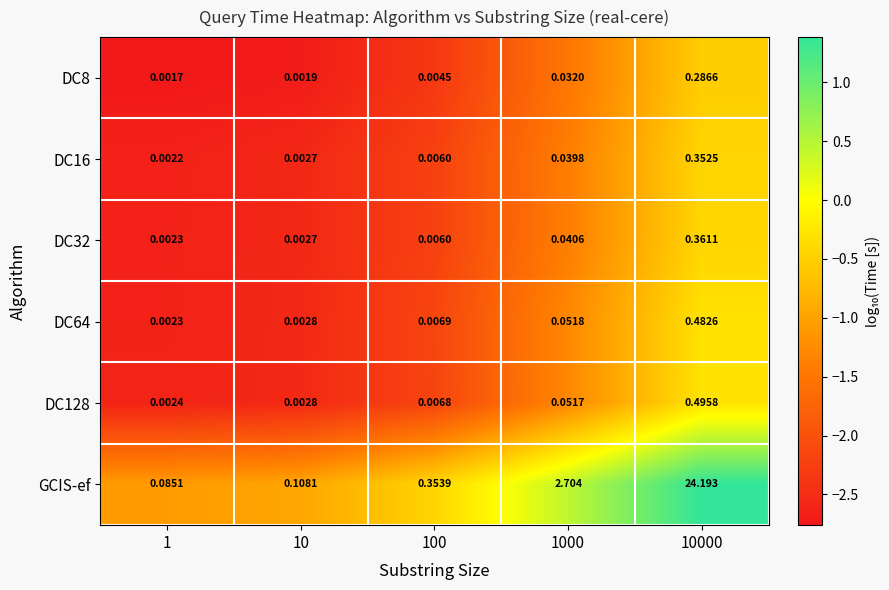

Which series has the largest range (max minus min)?

GCIS-ef